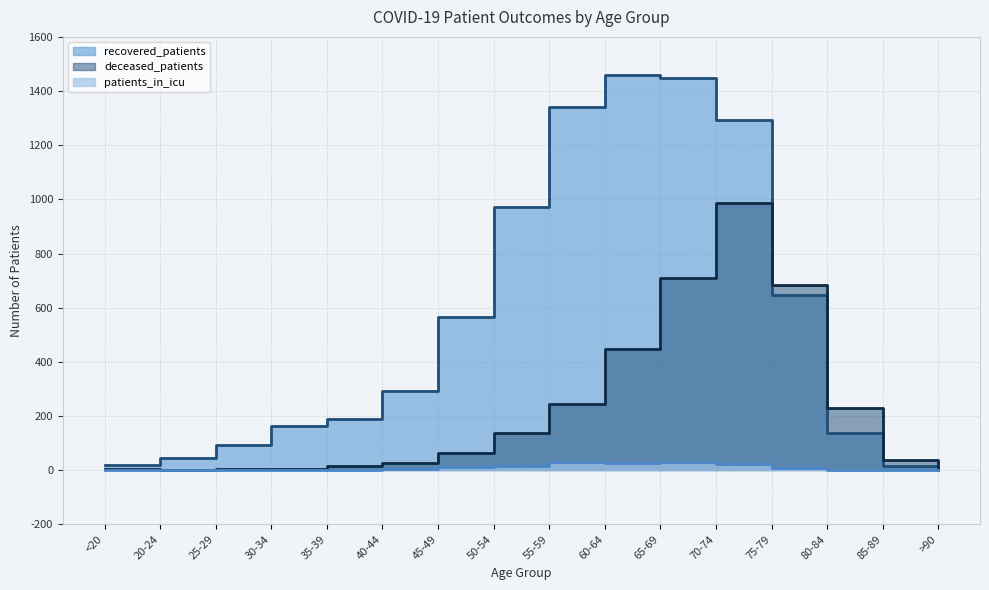

Does the chart have visible grid lines?

Yes